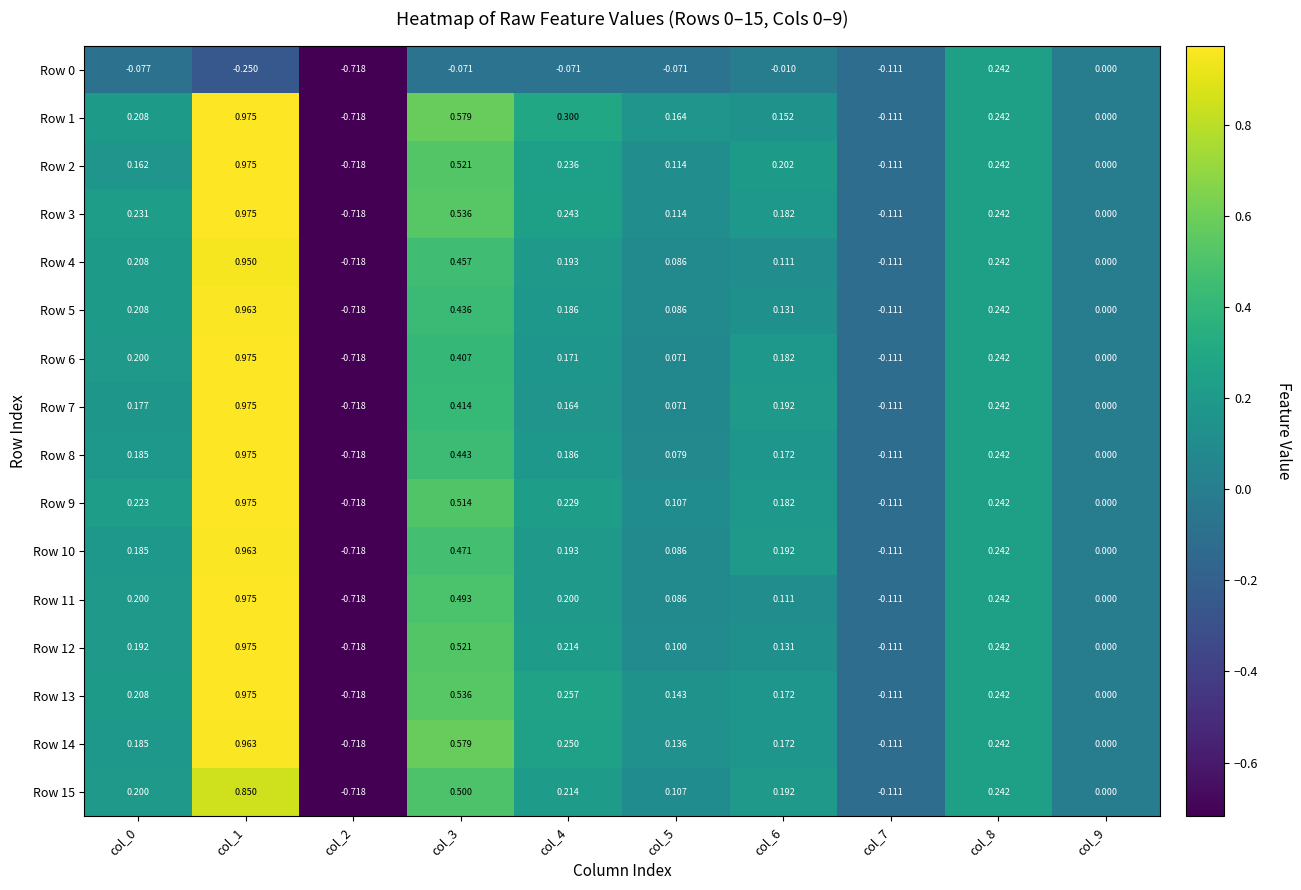

Is the value of Row 7 at col_5 greater than the value of Row 13 at col_1?

No